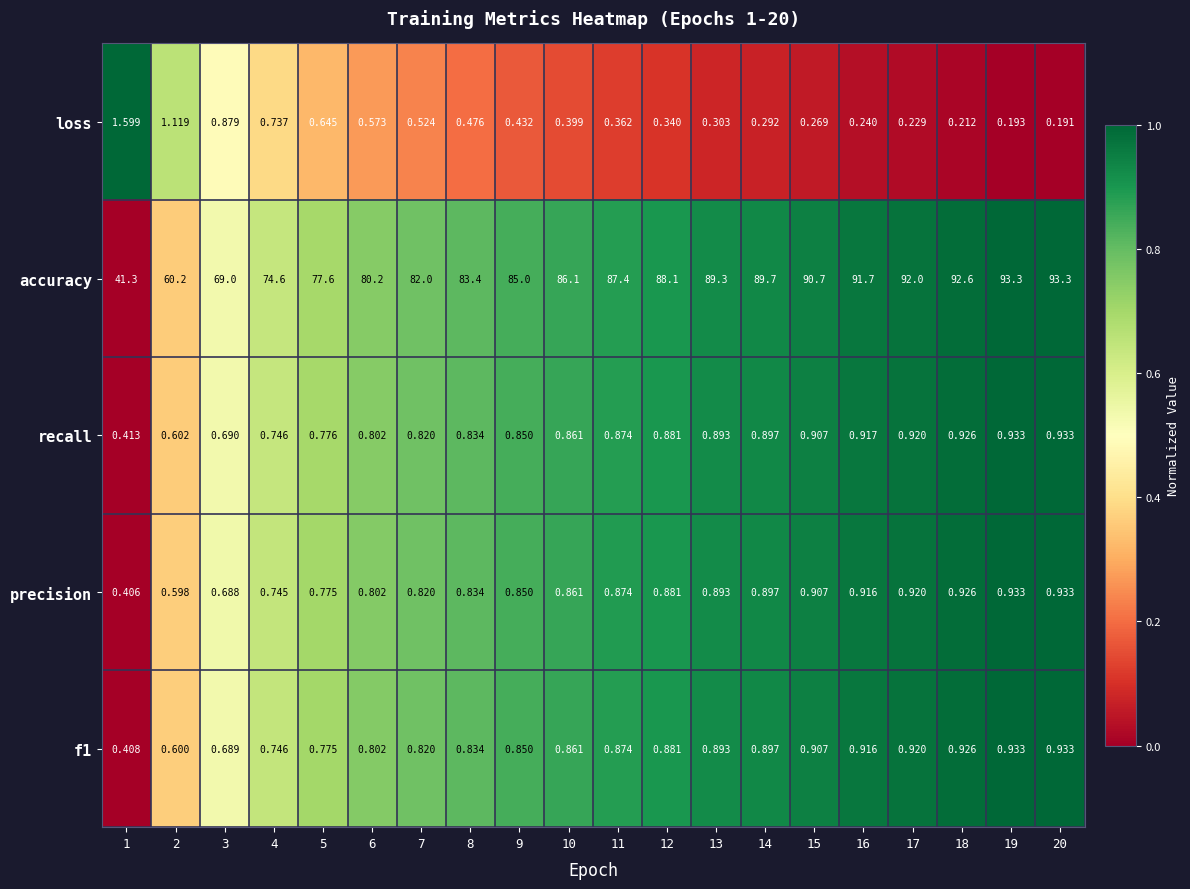

Which series has the largest range (max minus min)?

accuracy